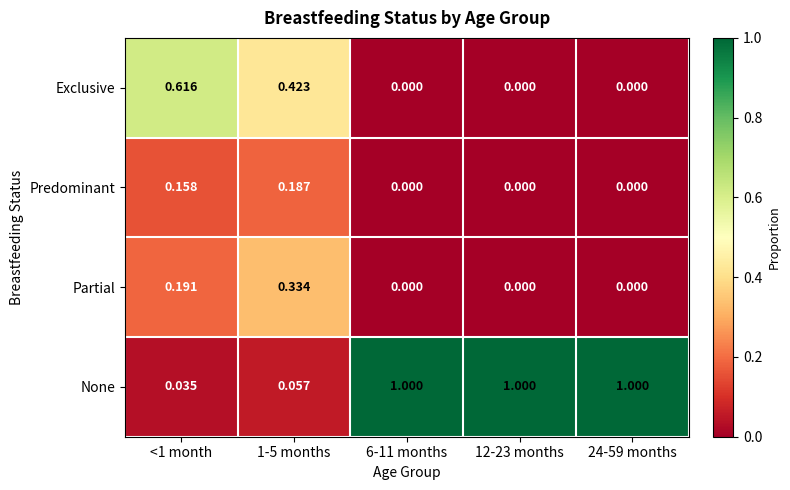

Which series has the widest spread of values?

None